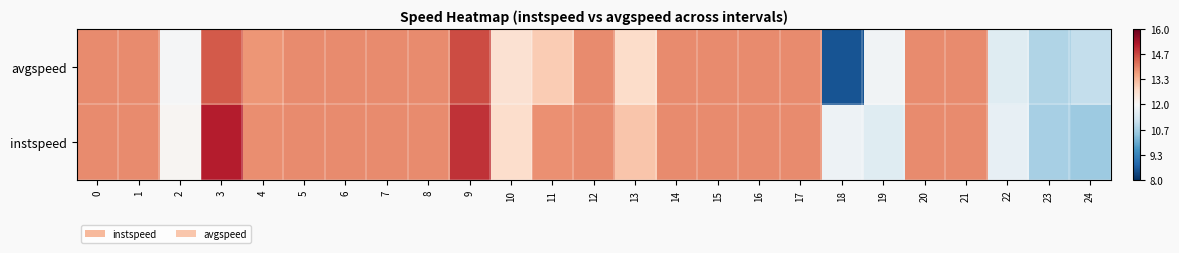

Rank the series by their average value, from highest to lowest.

instspeed, avgspeed